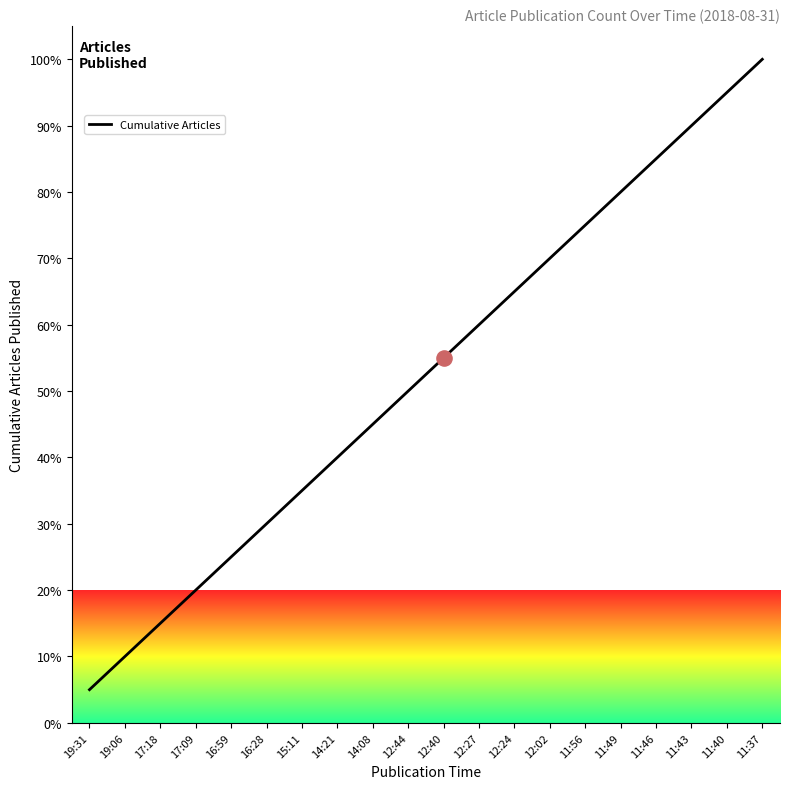

What is the change in value from 12:02 to 11:49?

+10.0